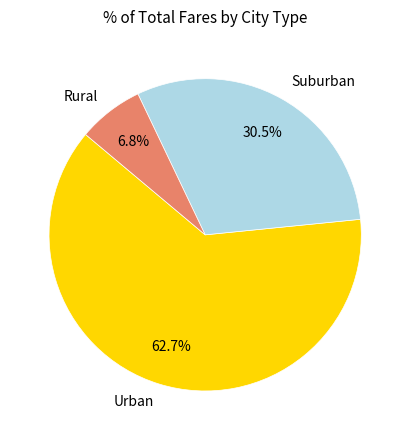

Combined, do Urban and Rural account for over 50%?

Yes